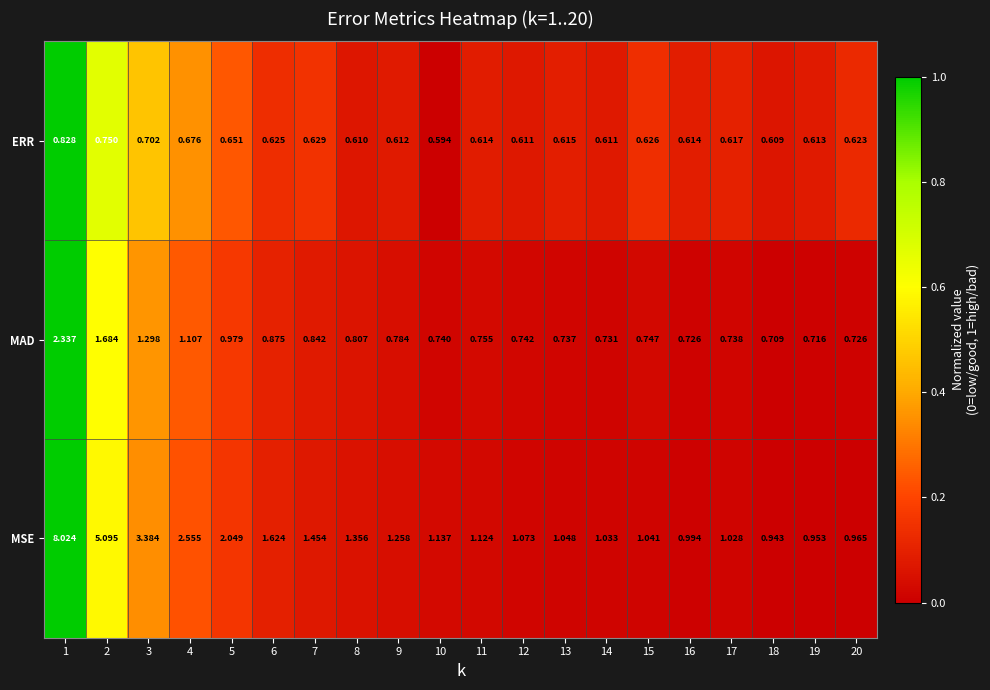

Which series has the widest spread of values?

MSE